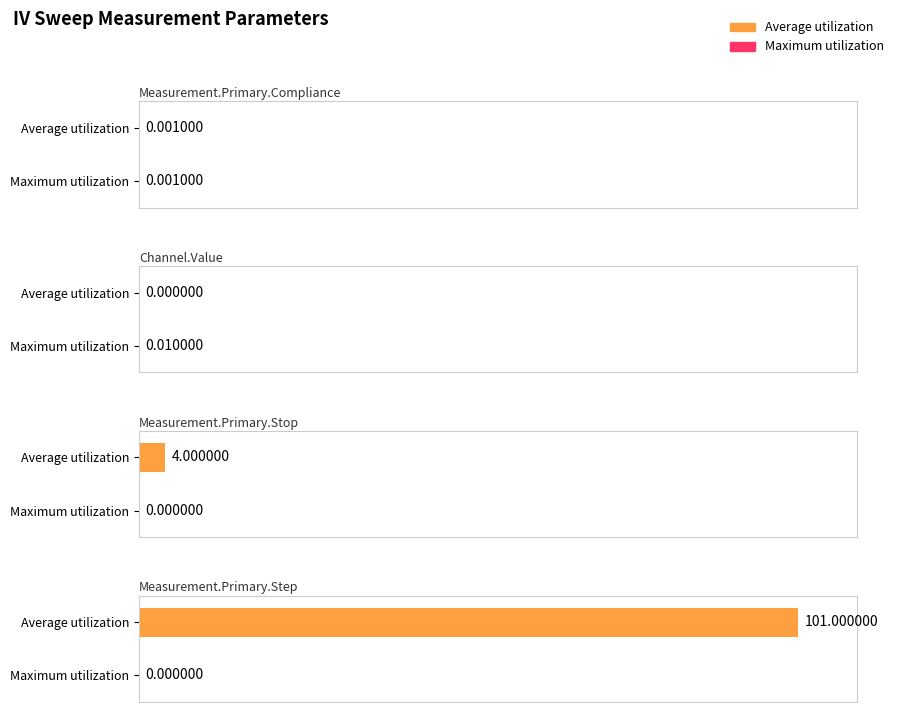

True or false: Average utilization has a value of 4.0 at Measurement.Primary.Stop.

True